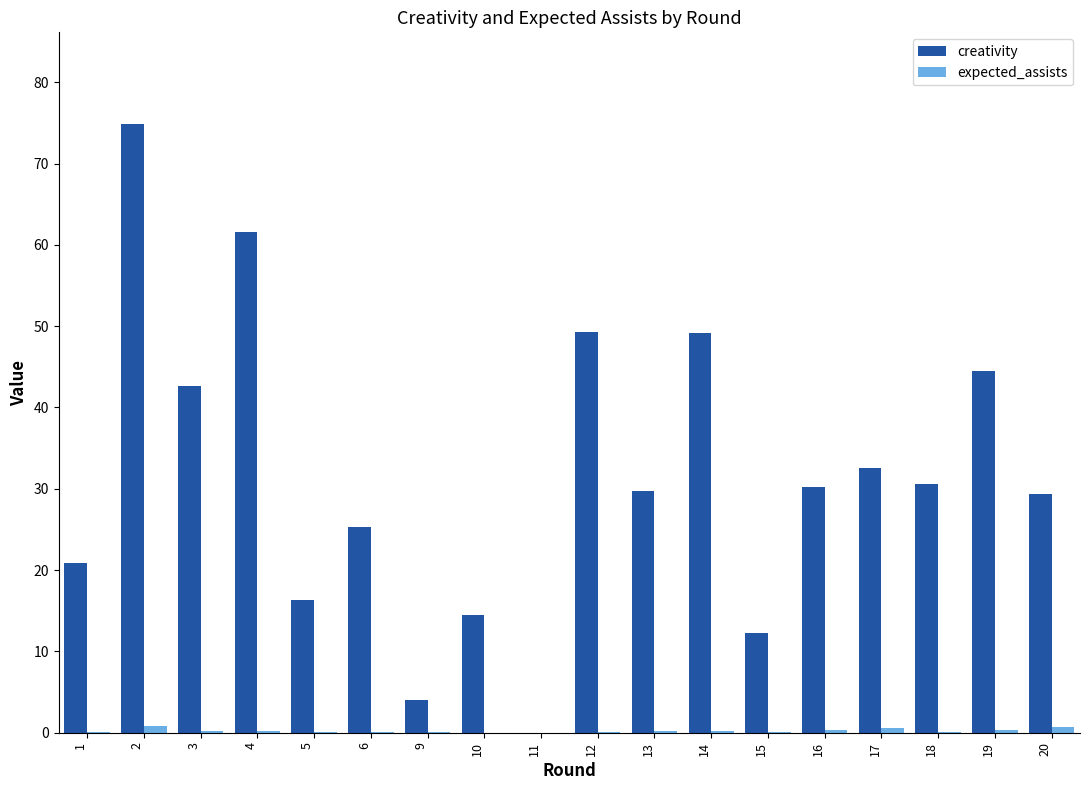

Which series changed the most between 1 and 12?

creativity